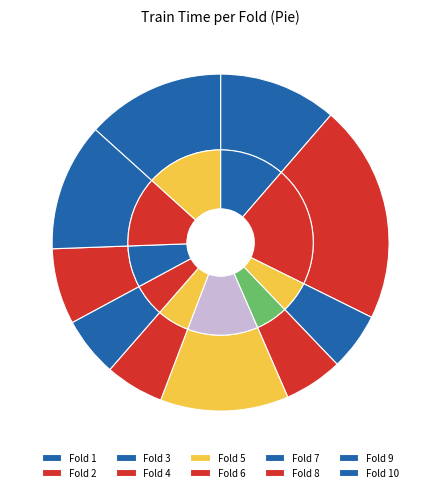

How many slices are in this pie chart?

10